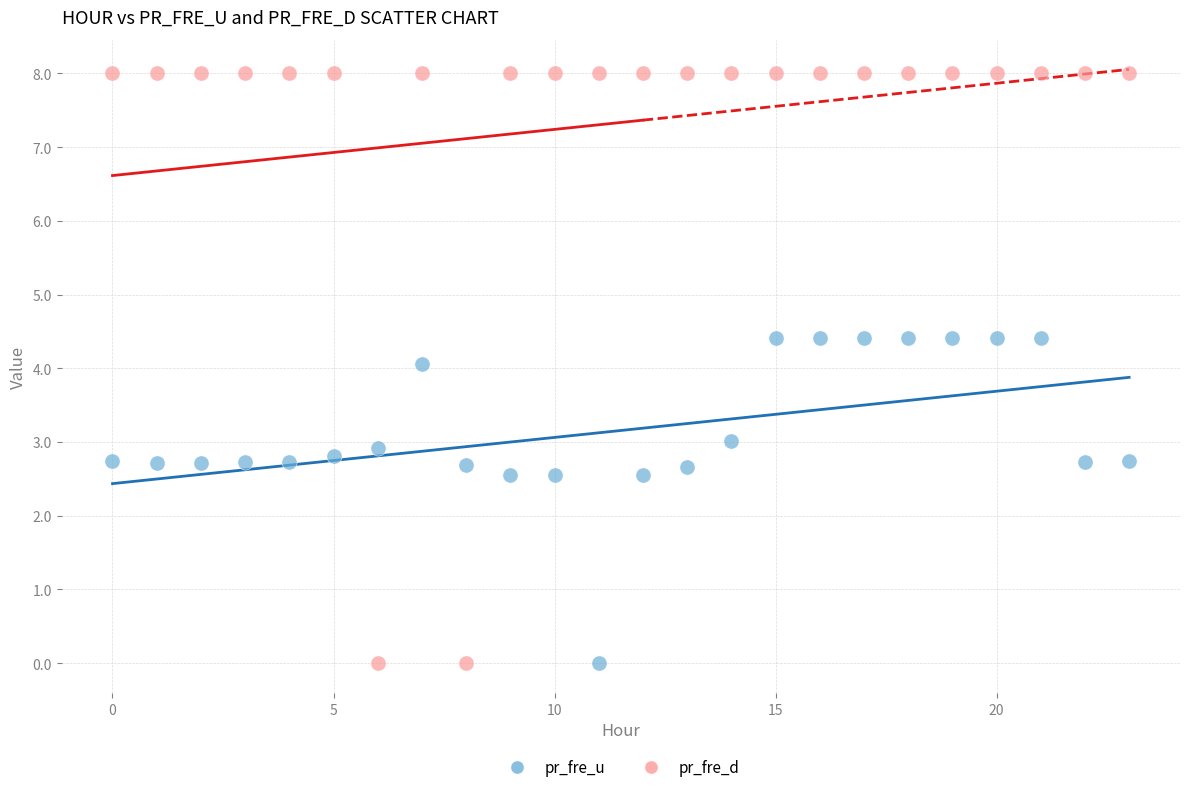

Across all data points, what is the range of Y values (max minus min)?

8.0